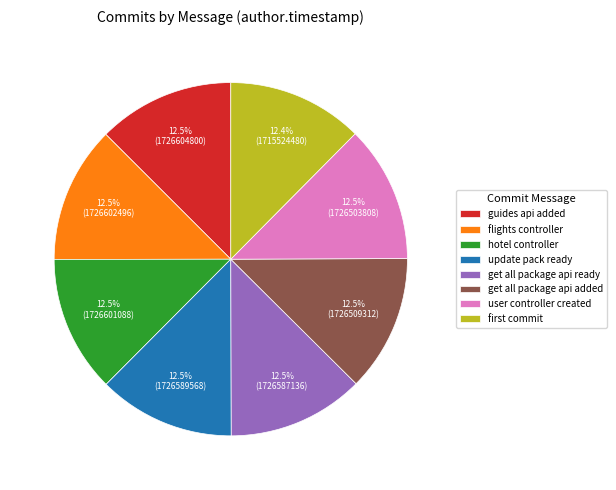

What is the ratio of the value at get all package api added to the value at user controller created?

1.0